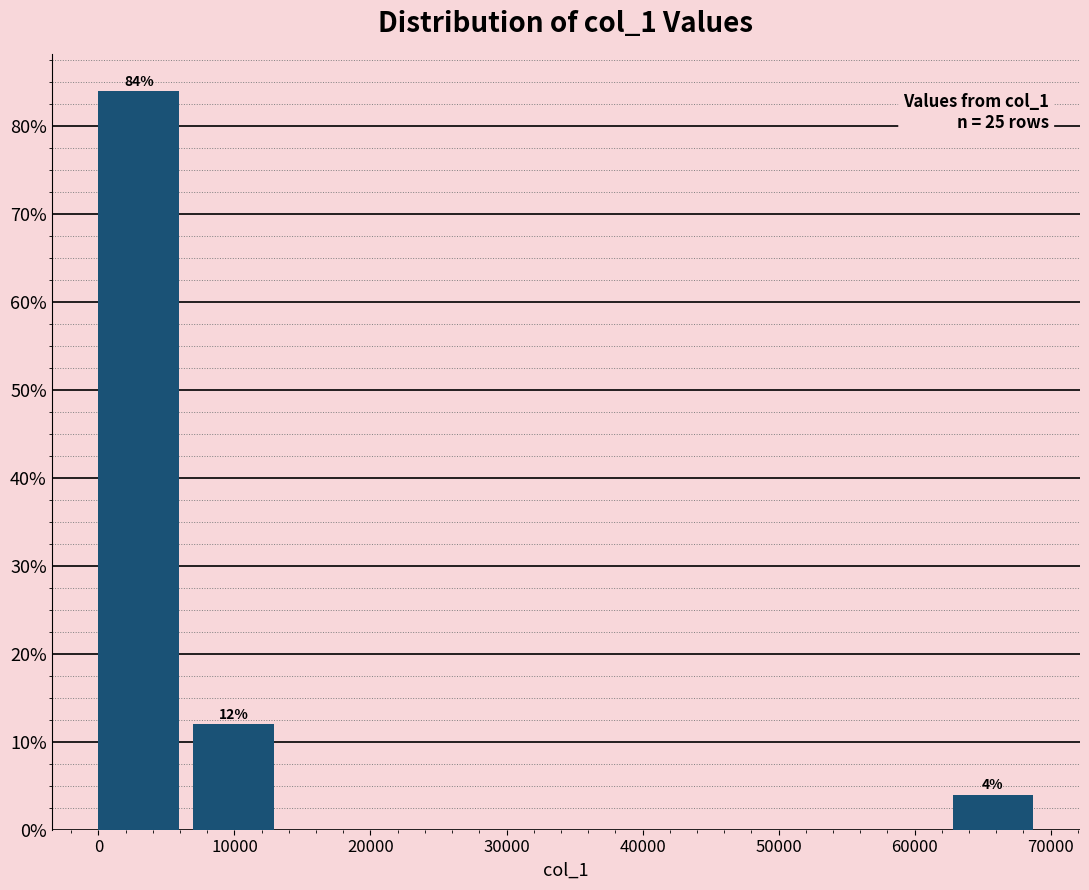

Which range on the x-axis has the tallest bar?

0 to 7000